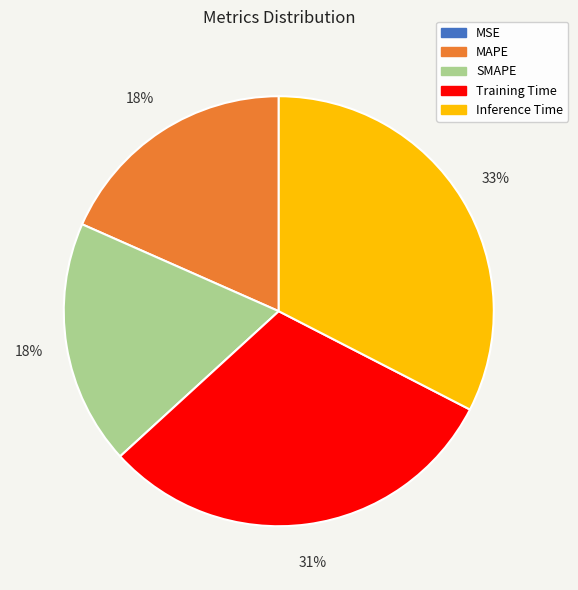

Is it true that SMAPE is 18% of the pie?

True